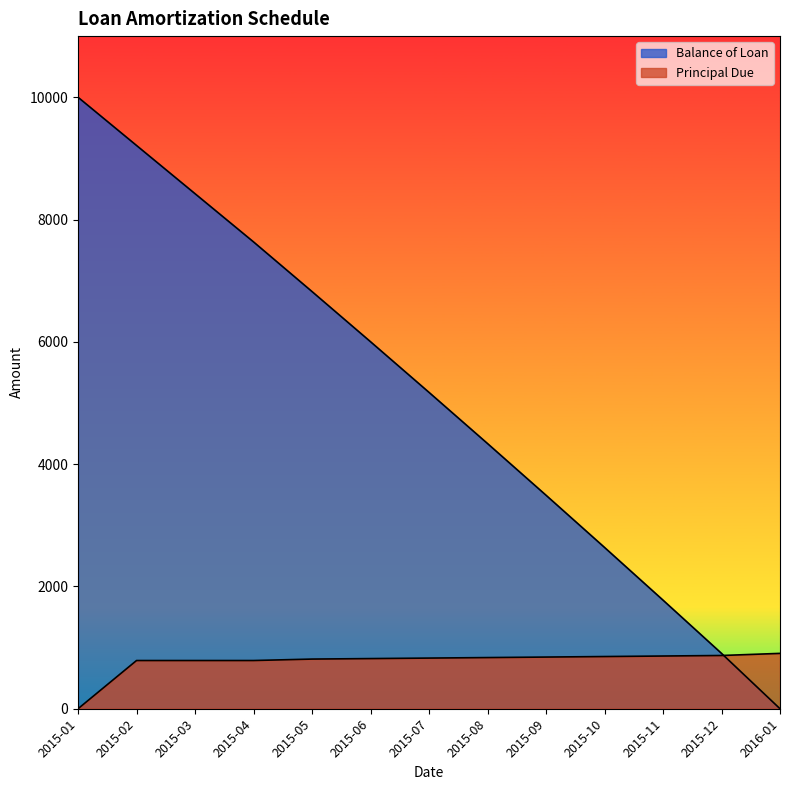

What is the spread (max minus min) of values at 2015-07?

4345.2